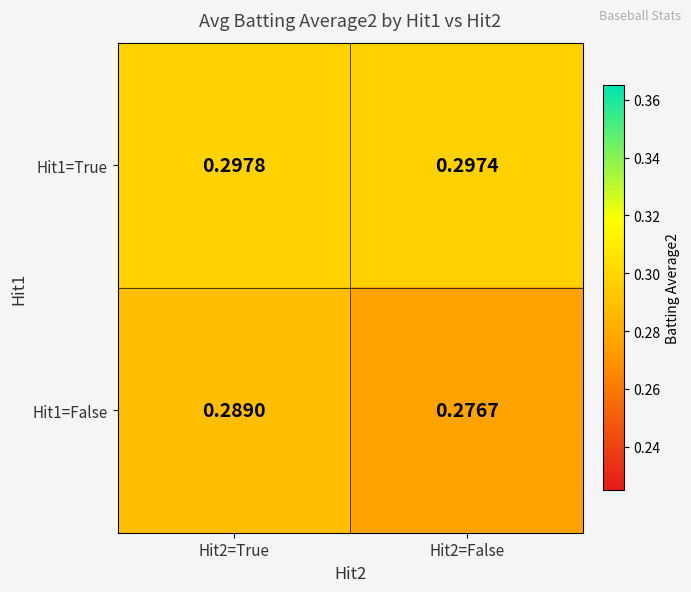

Is the value of Hit1=False at Hit2=False greater than the value of Hit1=True at Hit2=False?

No